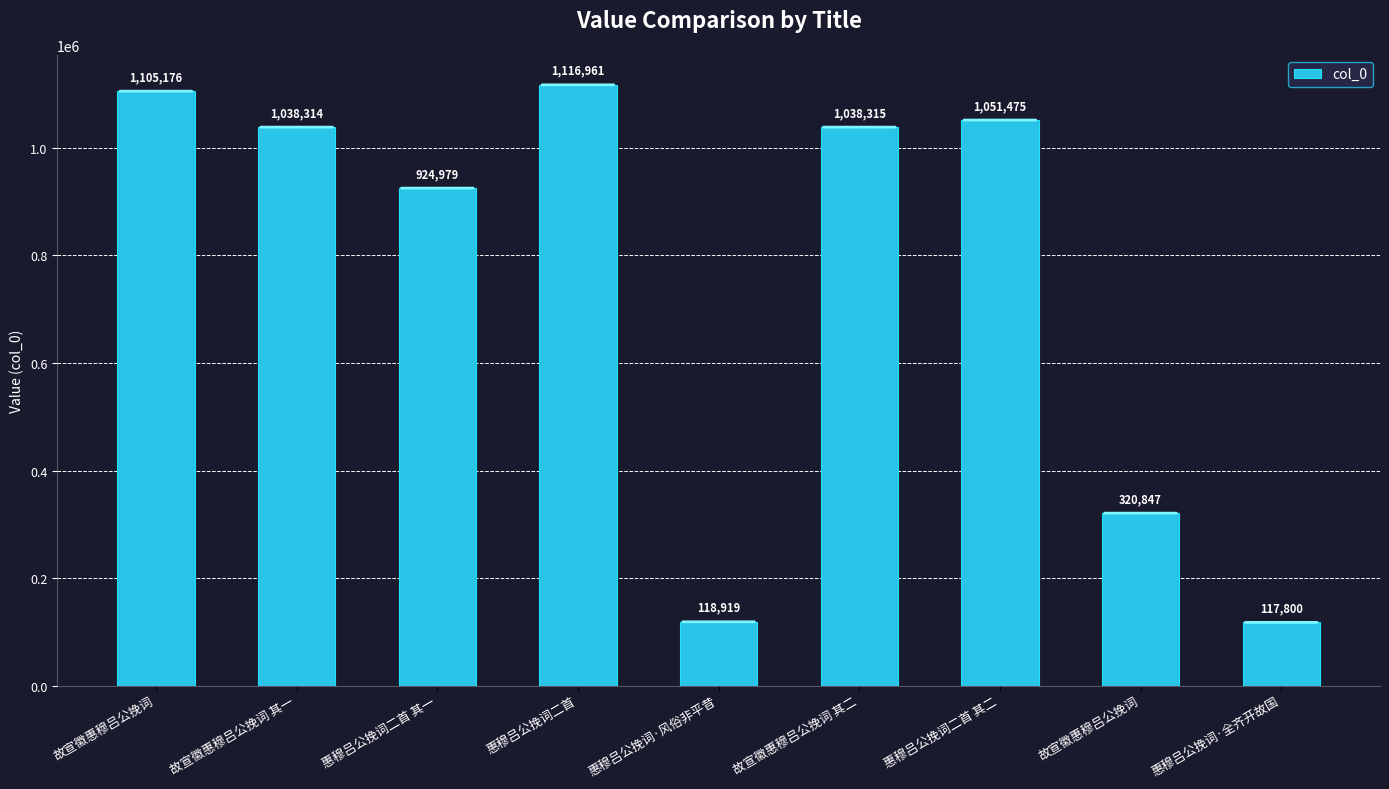

Rank the categories by value from highest to lowest.

惠穆吕公挽词二首, 故宣徽惠穆吕公挽词, 惠穆吕公挽词二首 其二, 故宣徽惠穆吕公挽词 其二, 故宣徽惠穆吕公挽词 其一, 惠穆吕公挽词二首 其一, 故宣徽惠穆吕公挽词, 惠穆吕公挽词·风俗非平昔, 惠穆吕公挽词·全齐开故国